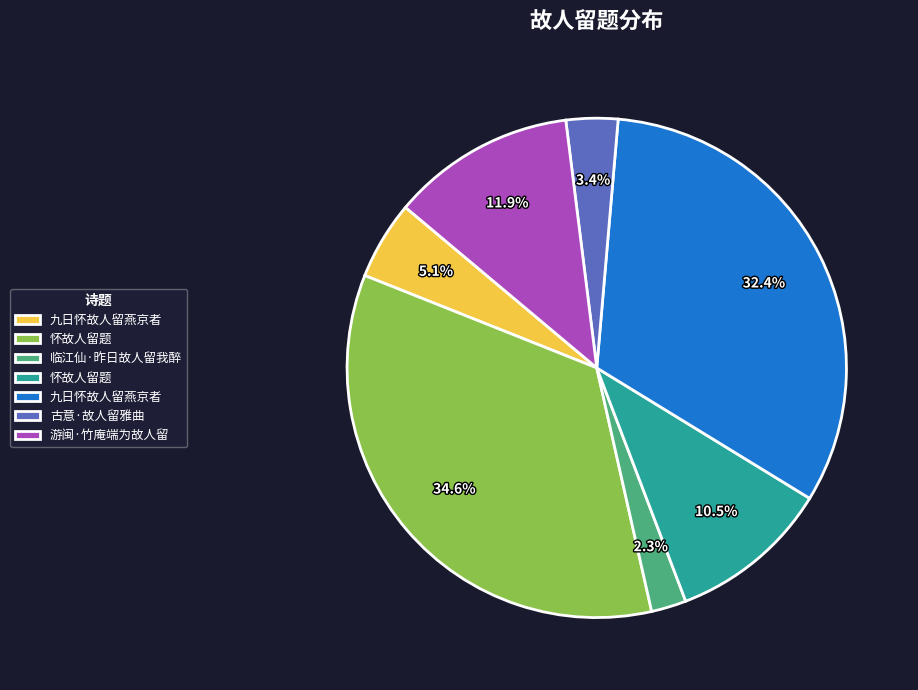

Count the number of slices in the pie.

7